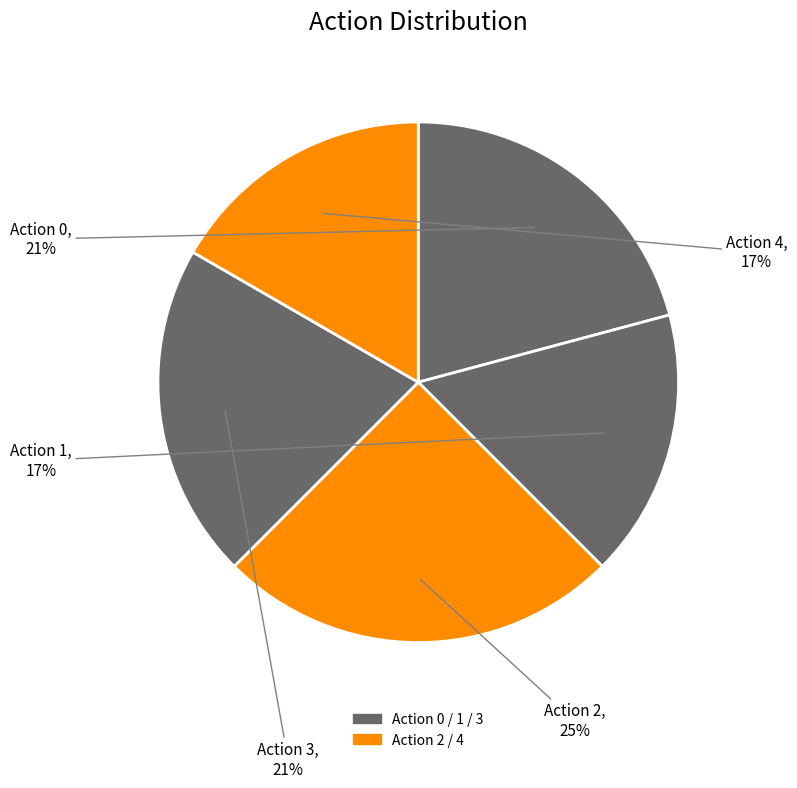

Count the number of slices in the pie.

5